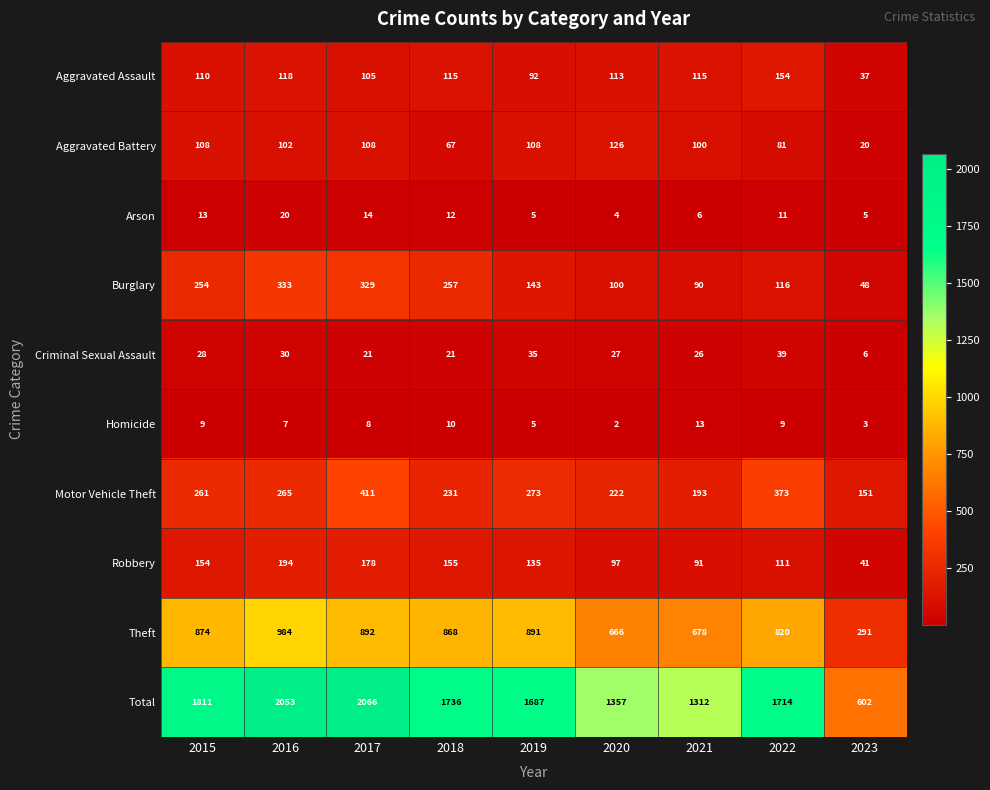

Which series has the largest total across all categories?

Total